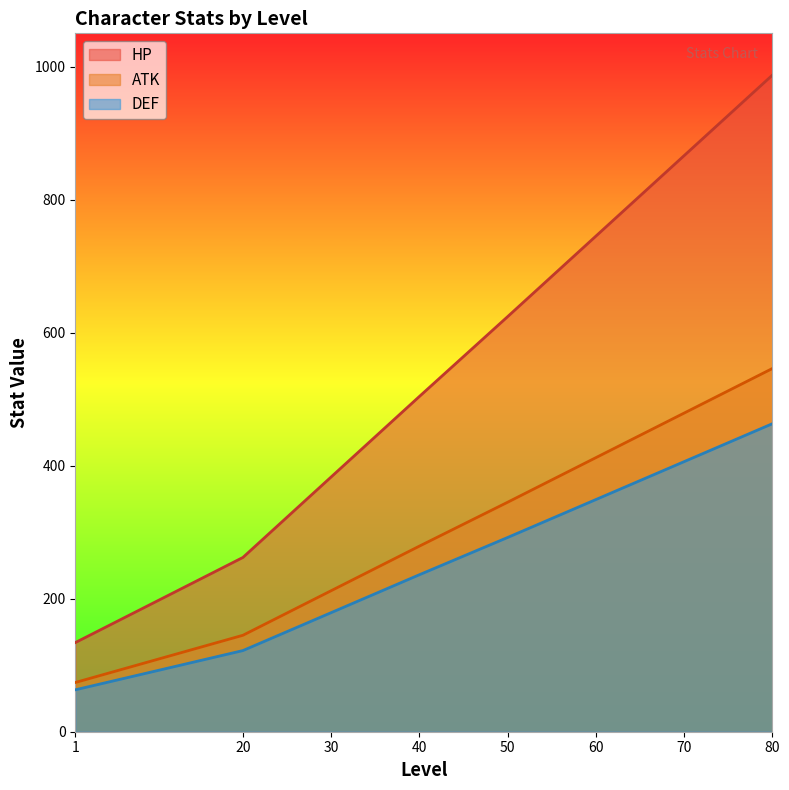

Which series has the largest total across all categories?

HP